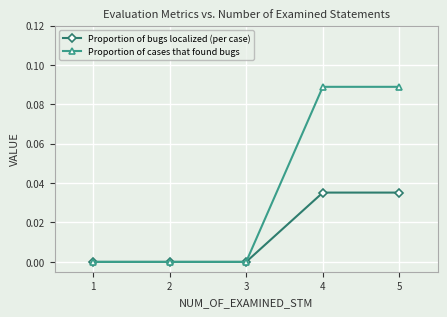

How many categories are shown in the chart?

5